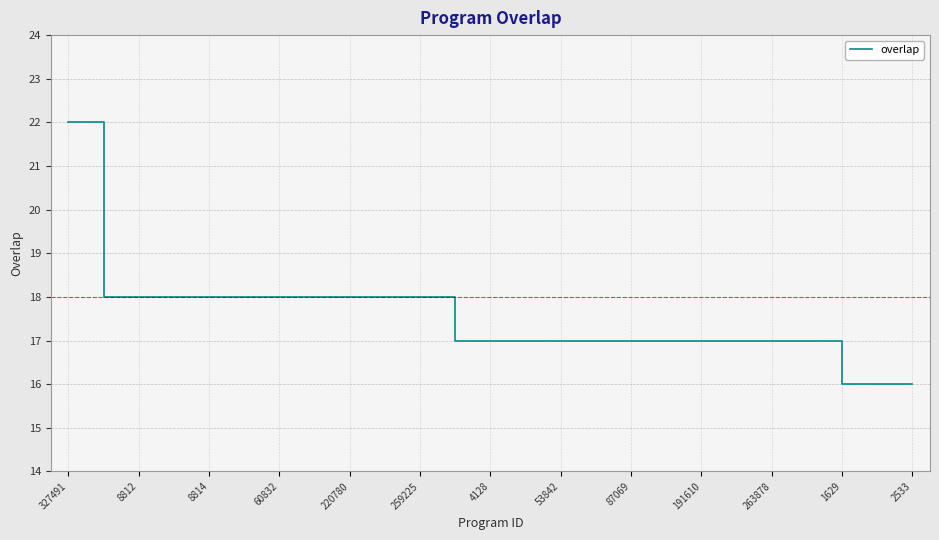

What is the difference between the maximum and minimum values?

6